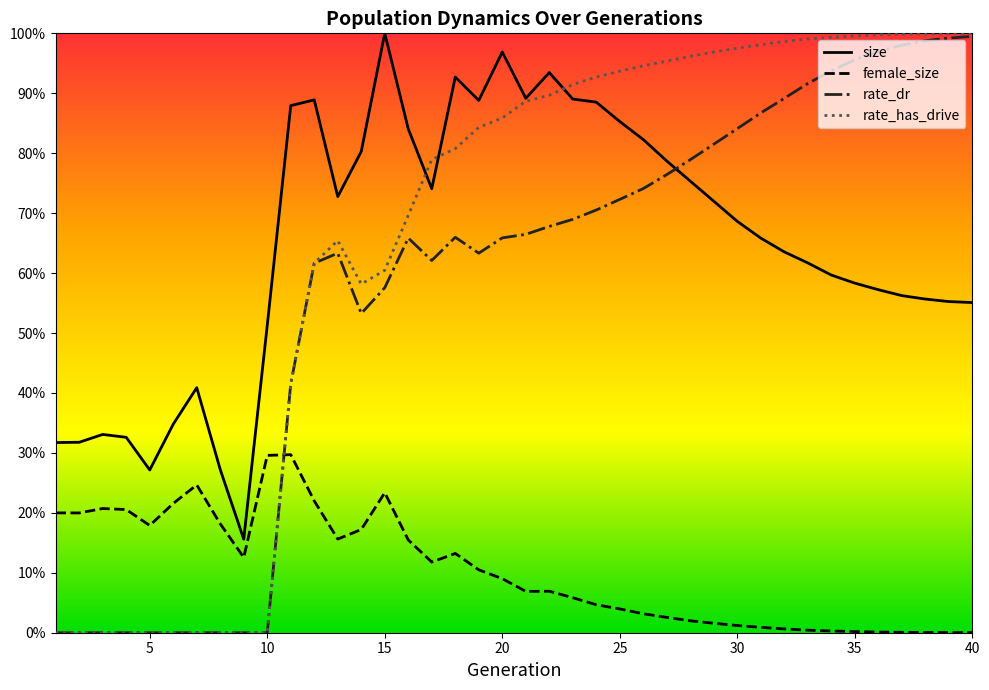

Does the chart display data point markers on the line(s)?

No